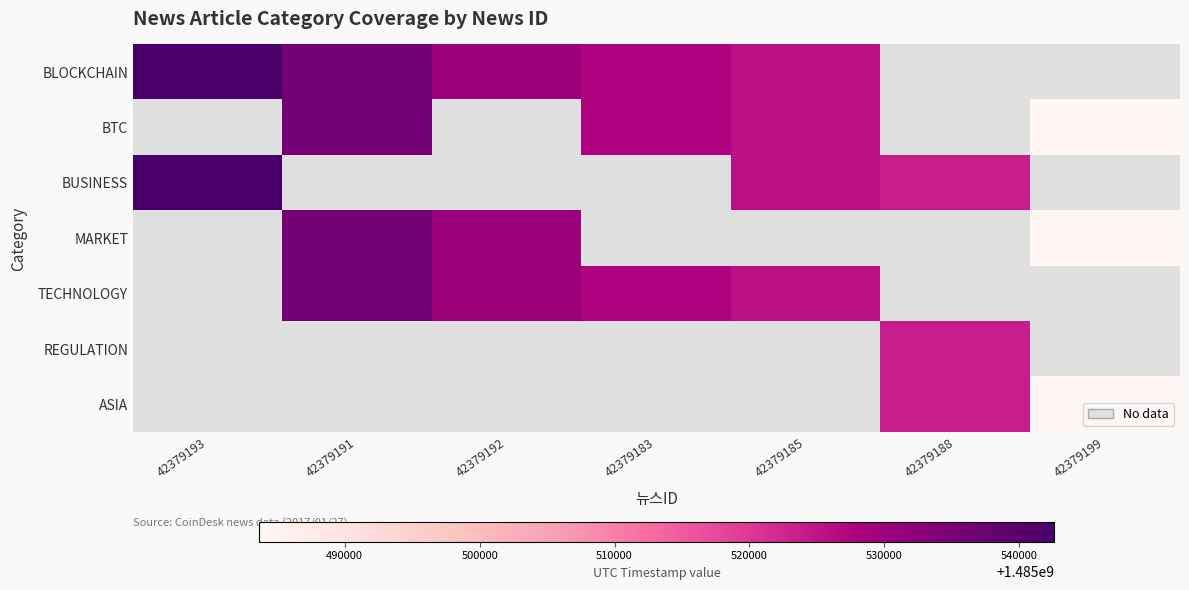

How many data points does each series have?

7